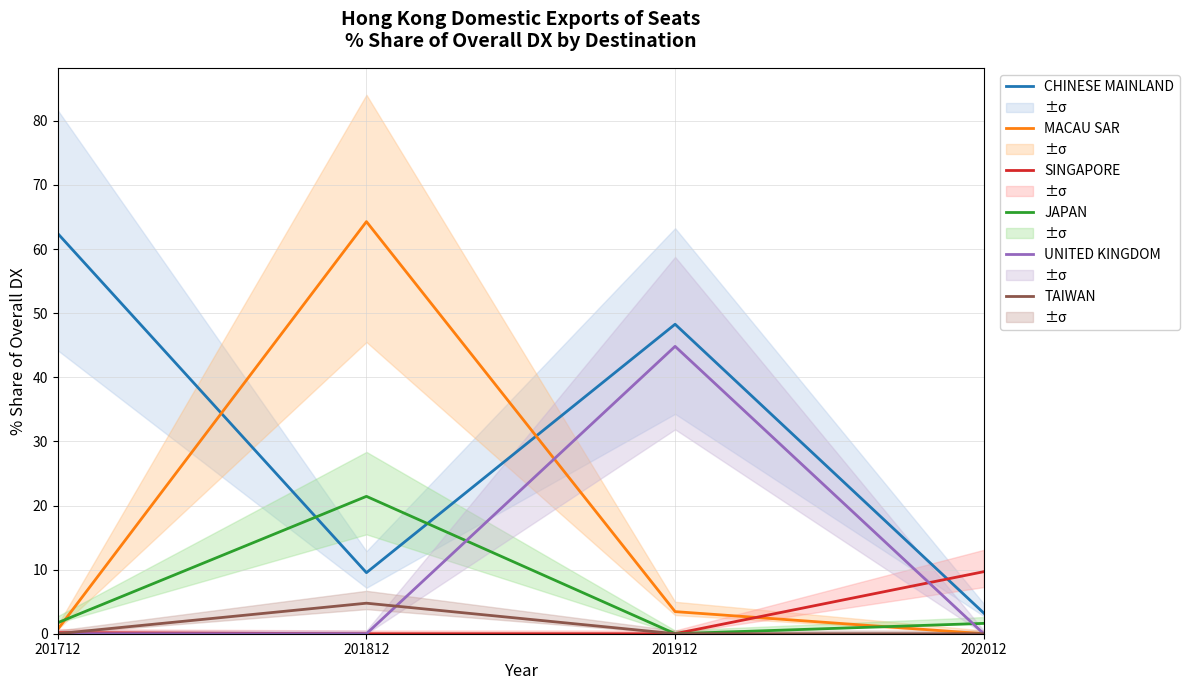

Reading left to right, transcribe all the data shown in this chart.

CHINESE MAINLAND: 201712=62.4	201812=9.5	201912=48.3	202012=3.2
MACAU SAR: 201712=0.7	201812=64.3	201912=3.4	202012=0.0
SINGAPORE: 201712=0.2	201812=0.0	201912=0.0	202012=9.7
JAPAN: 201712=1.7	201812=21.4	201912=0.0	202012=1.6
UNITED KINGDOM: 201712=0.0	201812=0.0	201912=44.8	202012=0.0
TAIWAN: 201712=0.0	201812=4.8	201912=0.0	202012=0.0